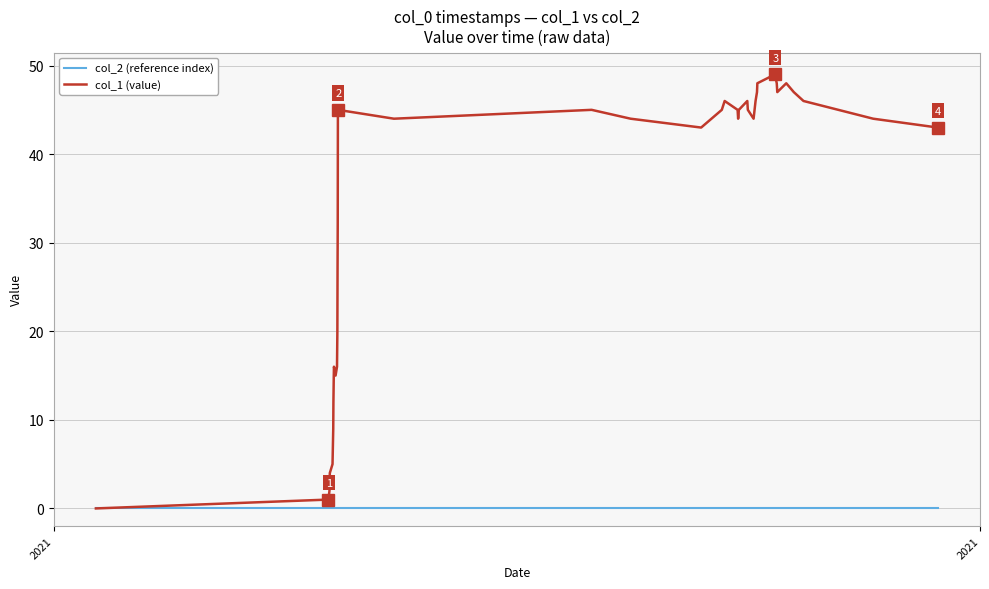

Rank the series by their maximum value, from lowest to highest.

col_2 (reference index), col_1 (value)